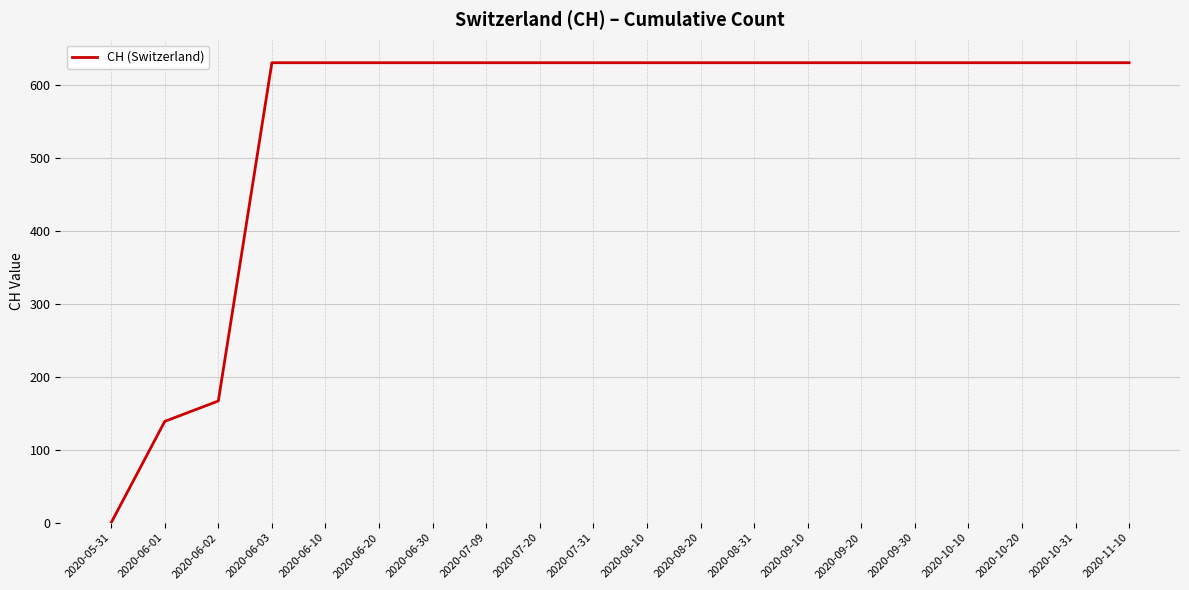

What is the difference between the second highest and second lowest values?

492